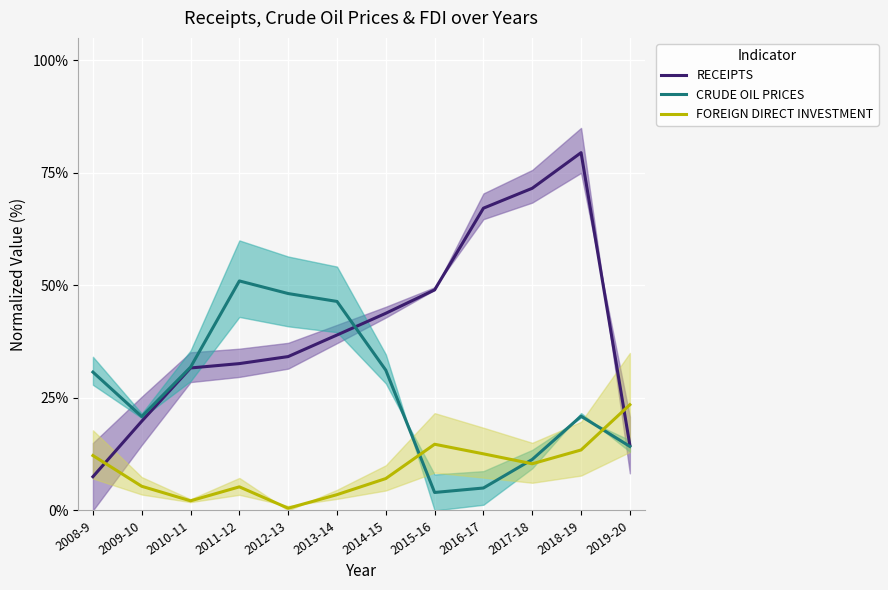

At which category does RECEIPTS reach its first local peak?

2018-19